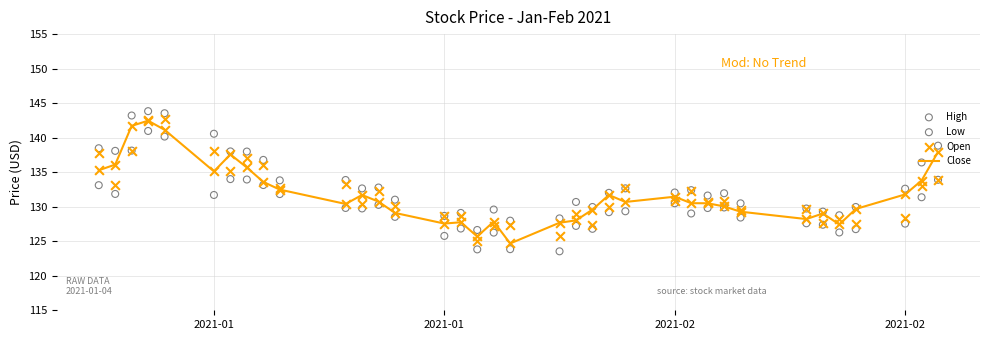

Which series contains the highest Y value?

High